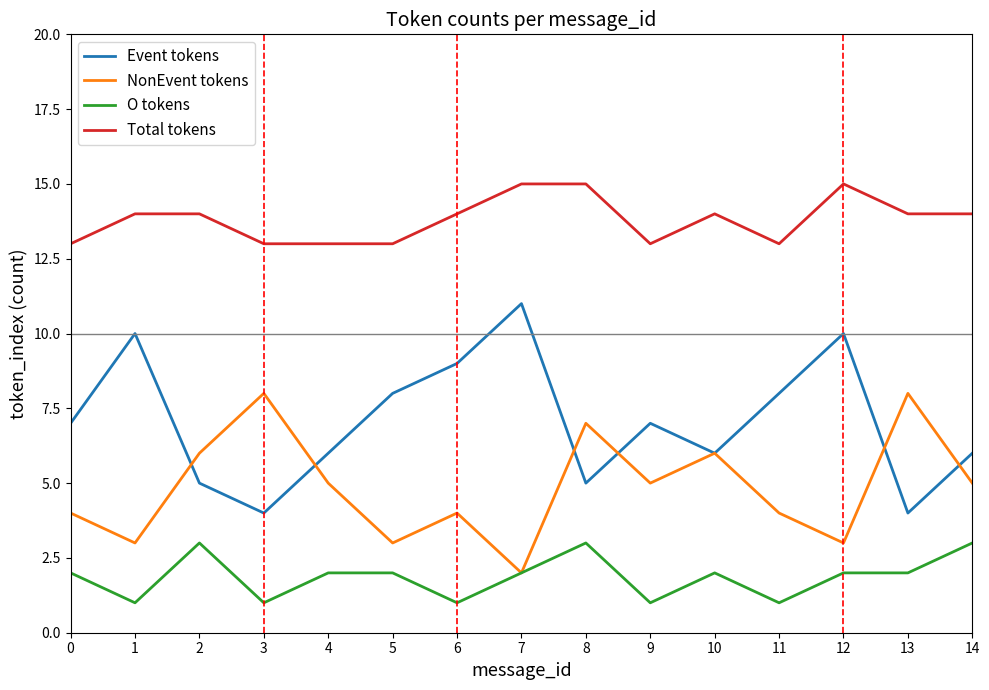

Reading left to right, transcribe all the data shown in this chart.

Event tokens: 7	10	5	4	6	8	9	11	5	7	6	8	10	4	6
NonEvent tokens: 4	3	6	8	5	3	4	2	7	5	6	4	3	8	5
O tokens: 2	1	3	1	2	2	1	2	3	1	2	1	2	2	3
Total tokens: 13	14	14	13	13	13	14	15	15	13	14	13	15	14	14